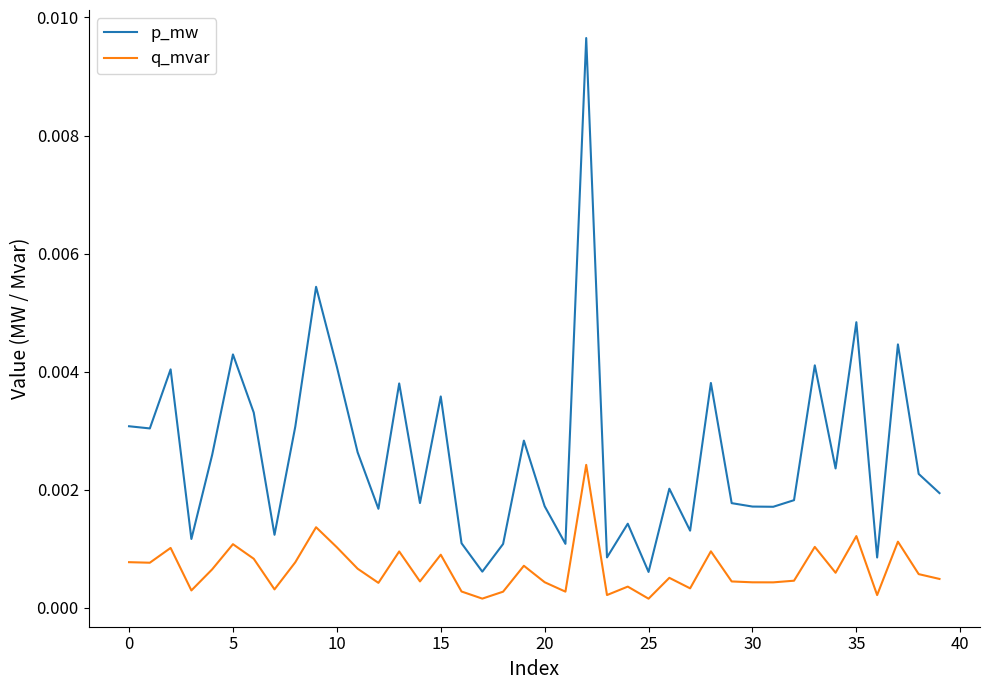

Rank the series by their maximum value, from highest to lowest.

p_mw, q_mvar